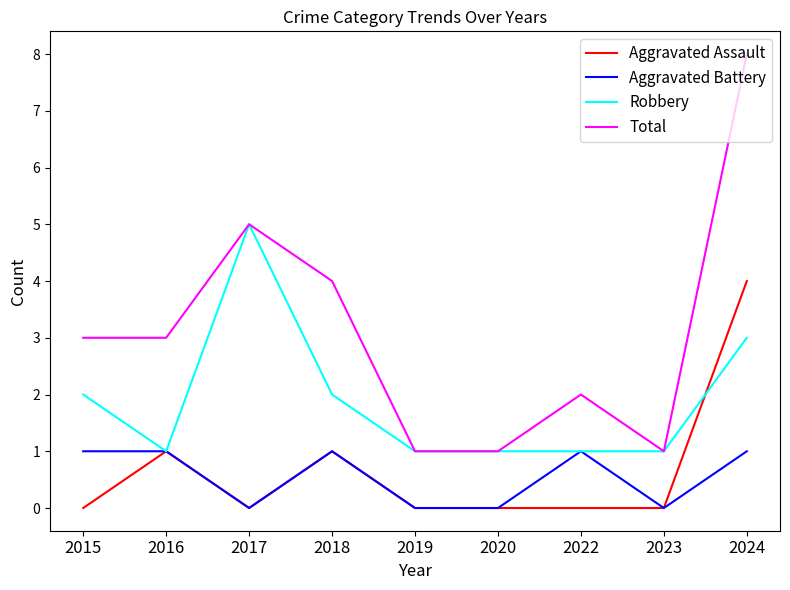

Where is the first local maximum for Total?

2017